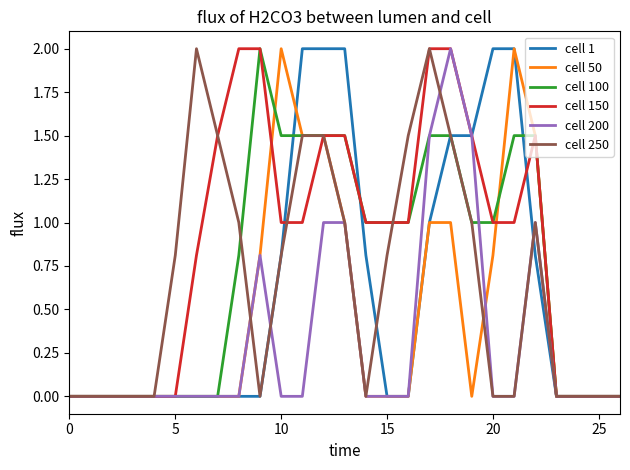

What are all the series names shown in the legend?

cell 1, cell 50, cell 100, cell 150, cell 200, cell 250